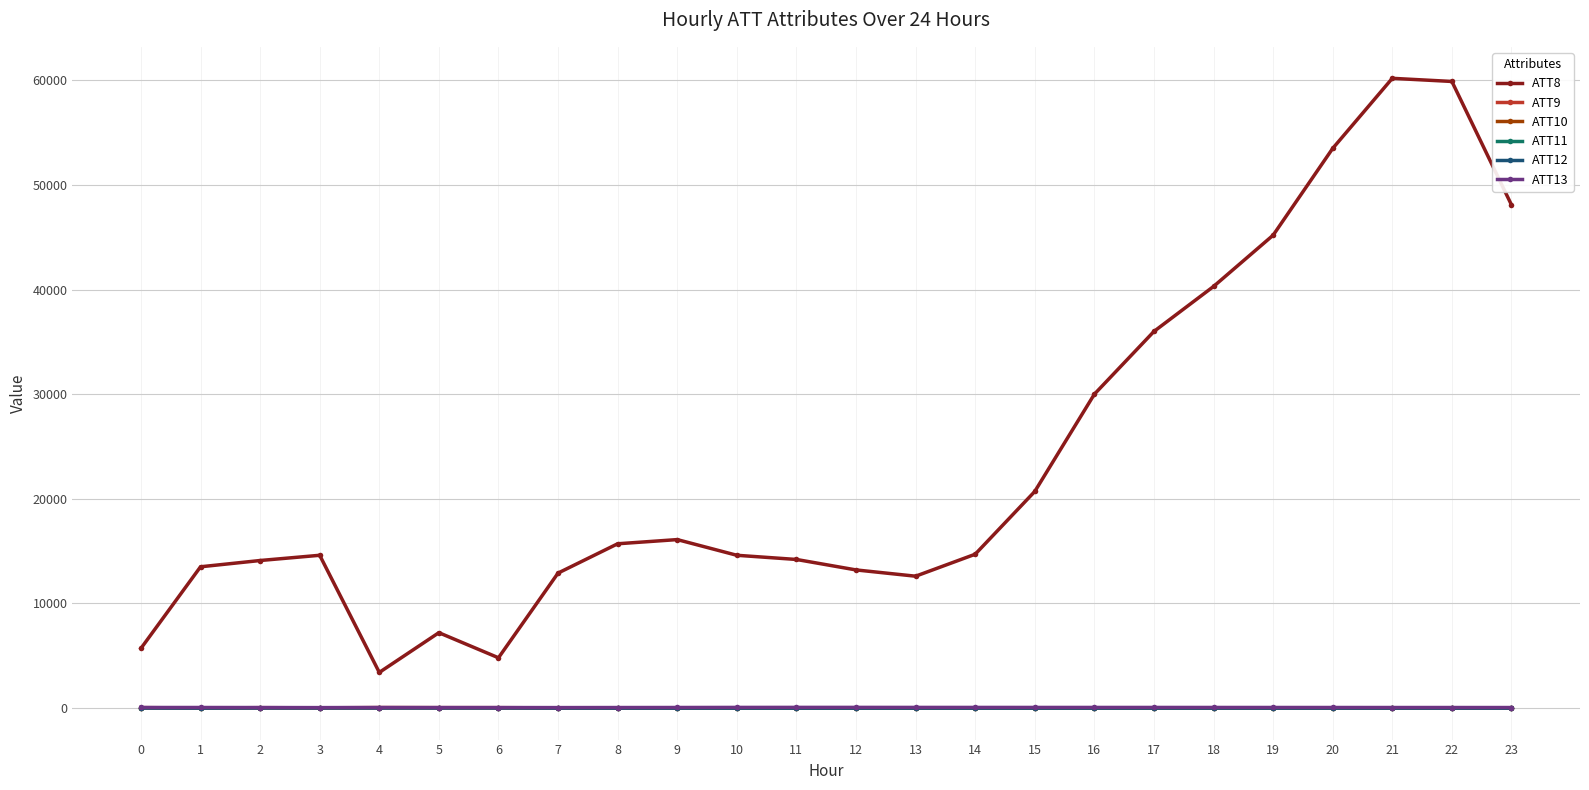

At how many categories does at least one series exceed 24953?

8